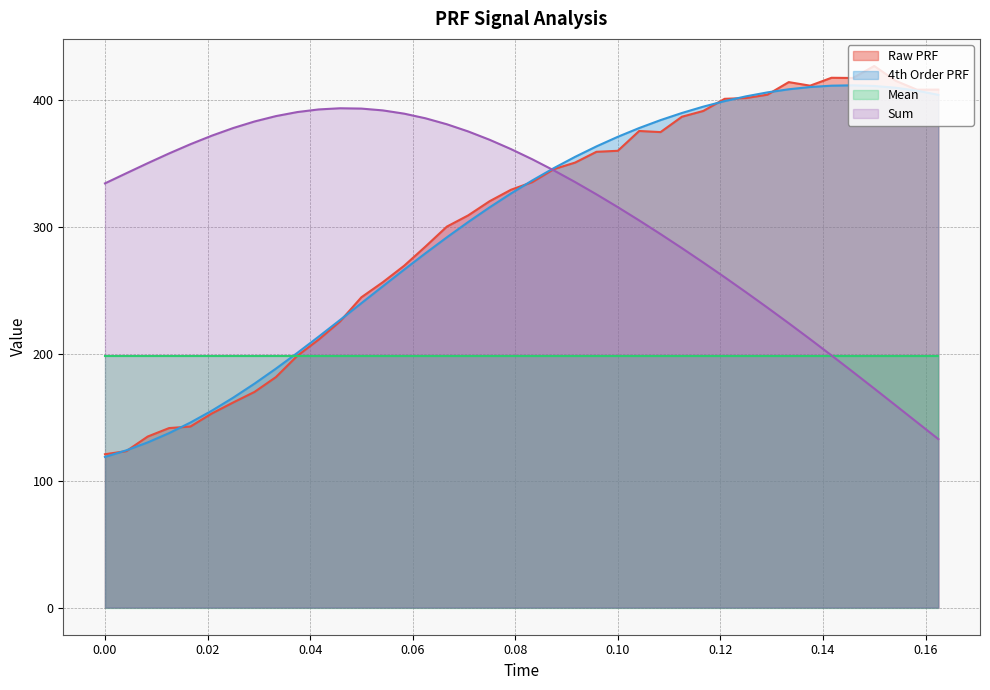

Does the chart display data point markers on the line(s)?

No